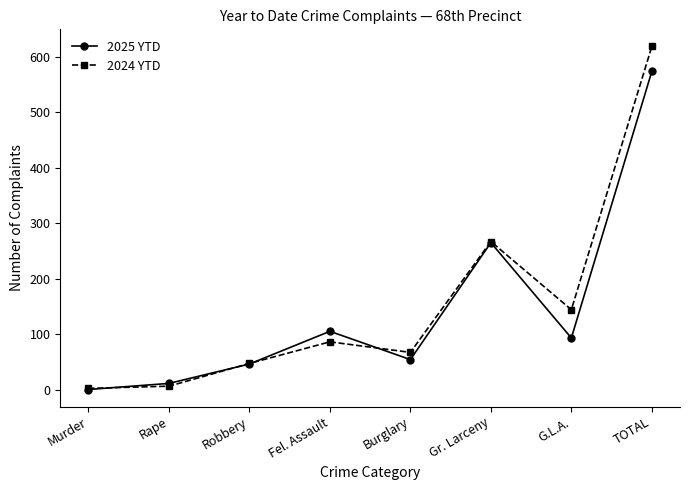

What is the highest value of the 2024 YTD series?

619